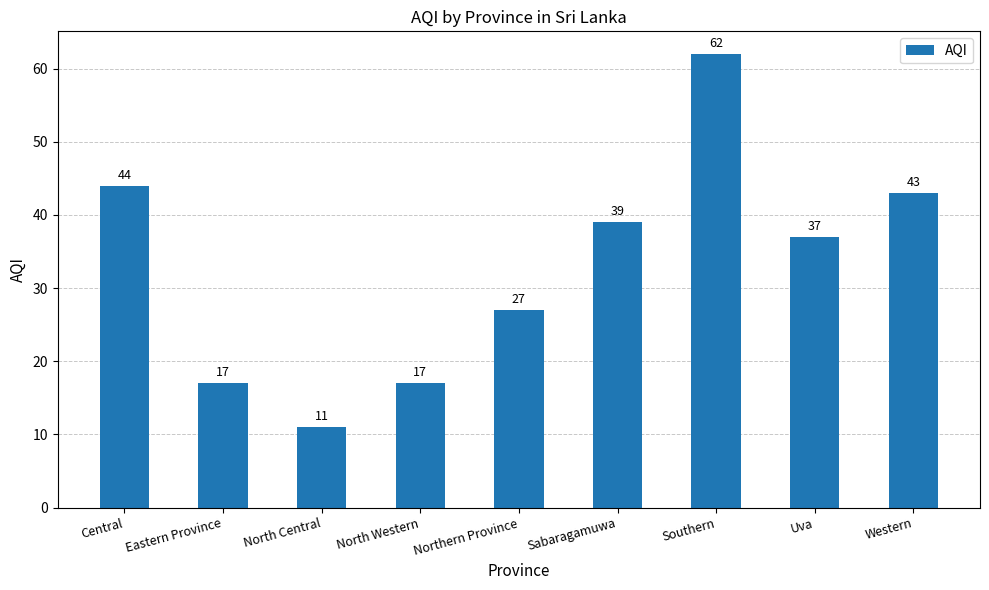

The value at Western is 75. True or false?

False